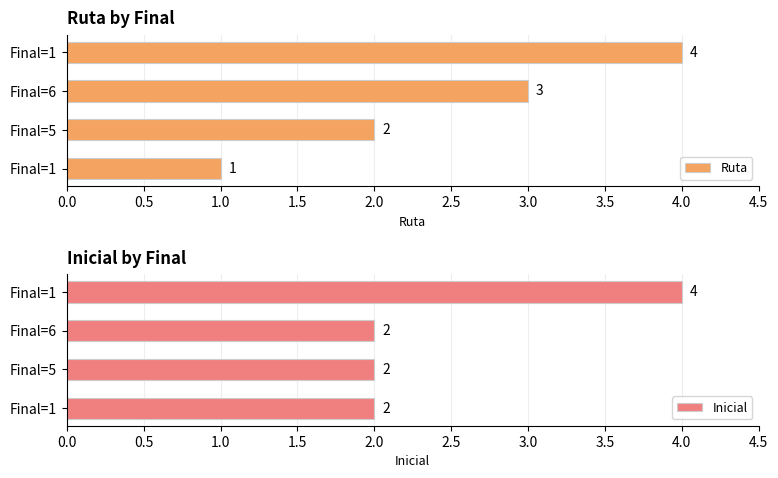

What is the minimum value for Ruta?

1